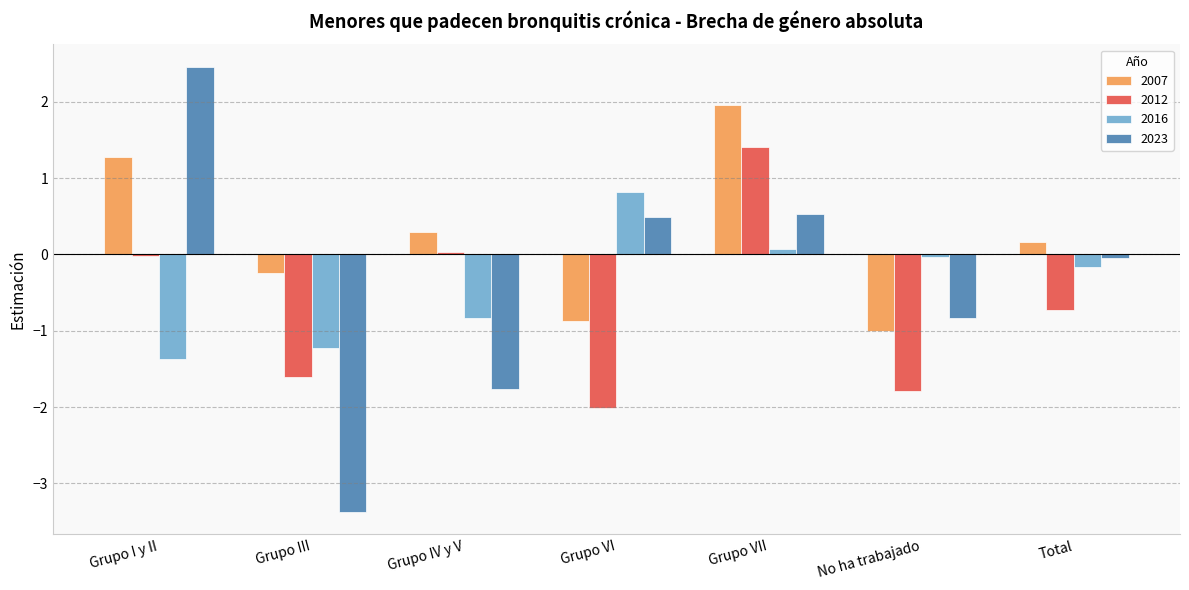

Does the chart contain stacked bars?

No